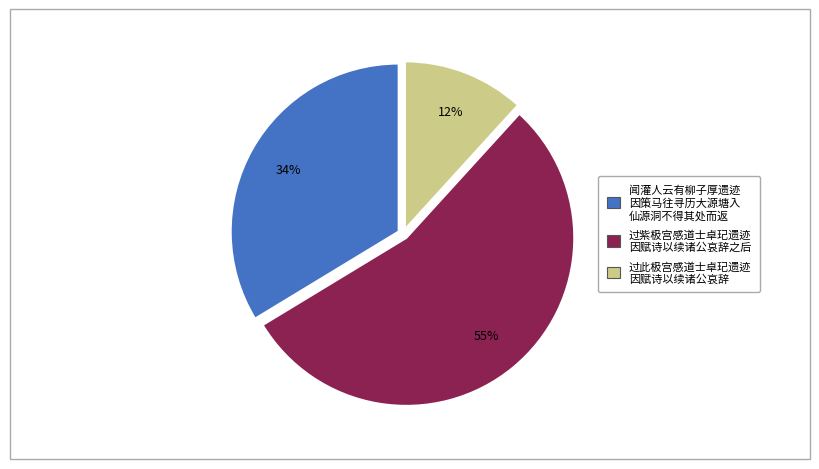

Count the number of slices in the pie.

3